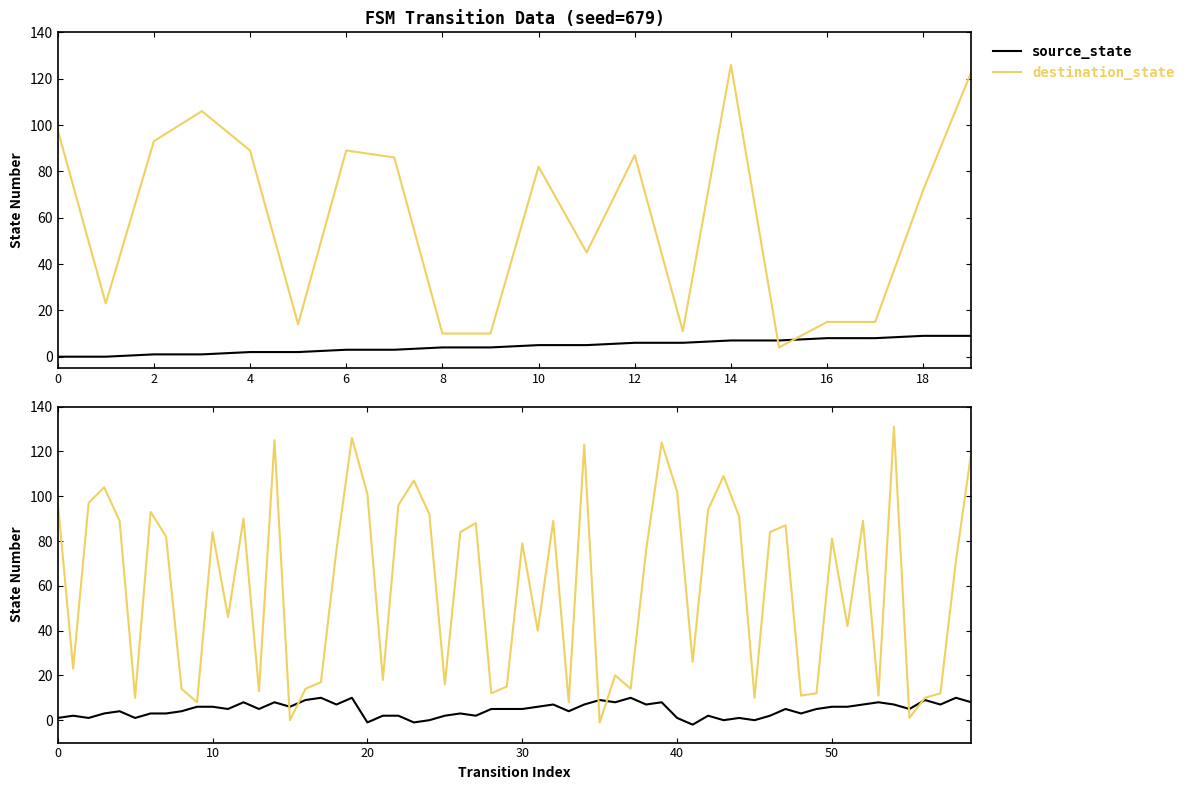

Rank the series by their maximum value, from lowest to highest.

source_state, destination_state